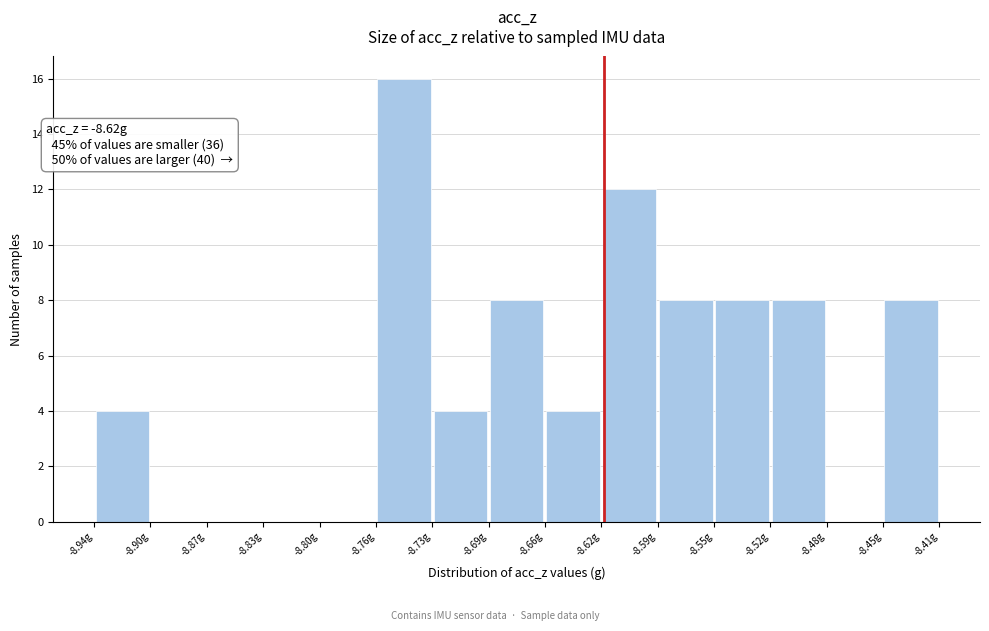

Which range on the x-axis has the tallest bar?

-8.765 to -8.730